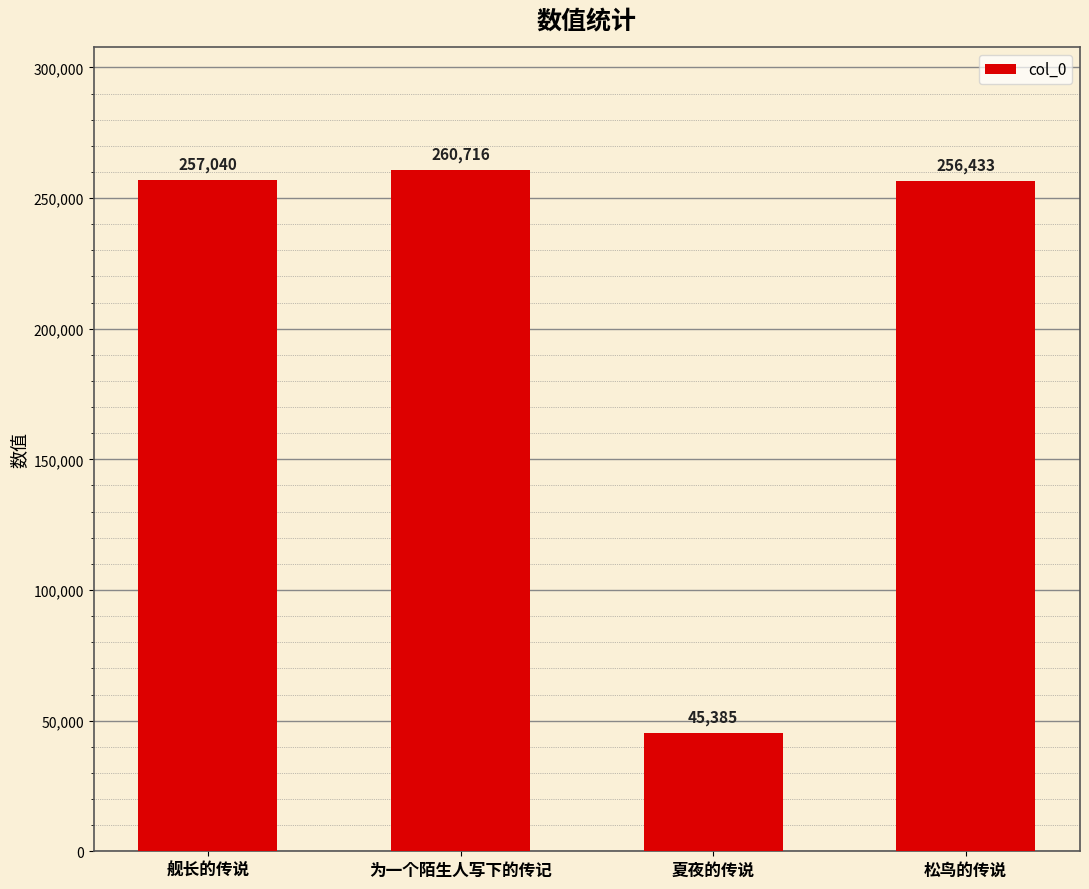

The value at 夏夜的传说 is 16130. True or false?

False